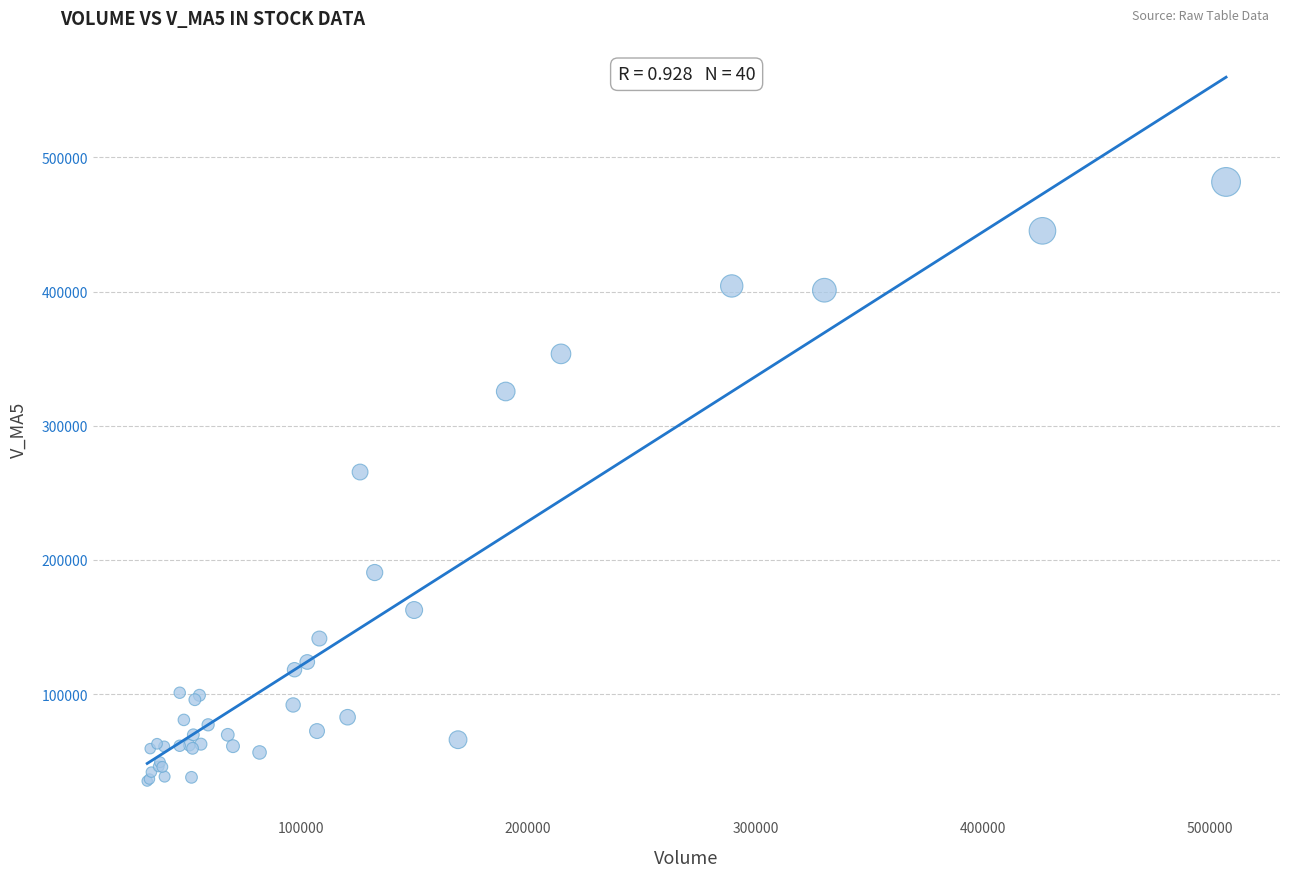

What Y value in the scatter plot is closest to 258435?

265489.4